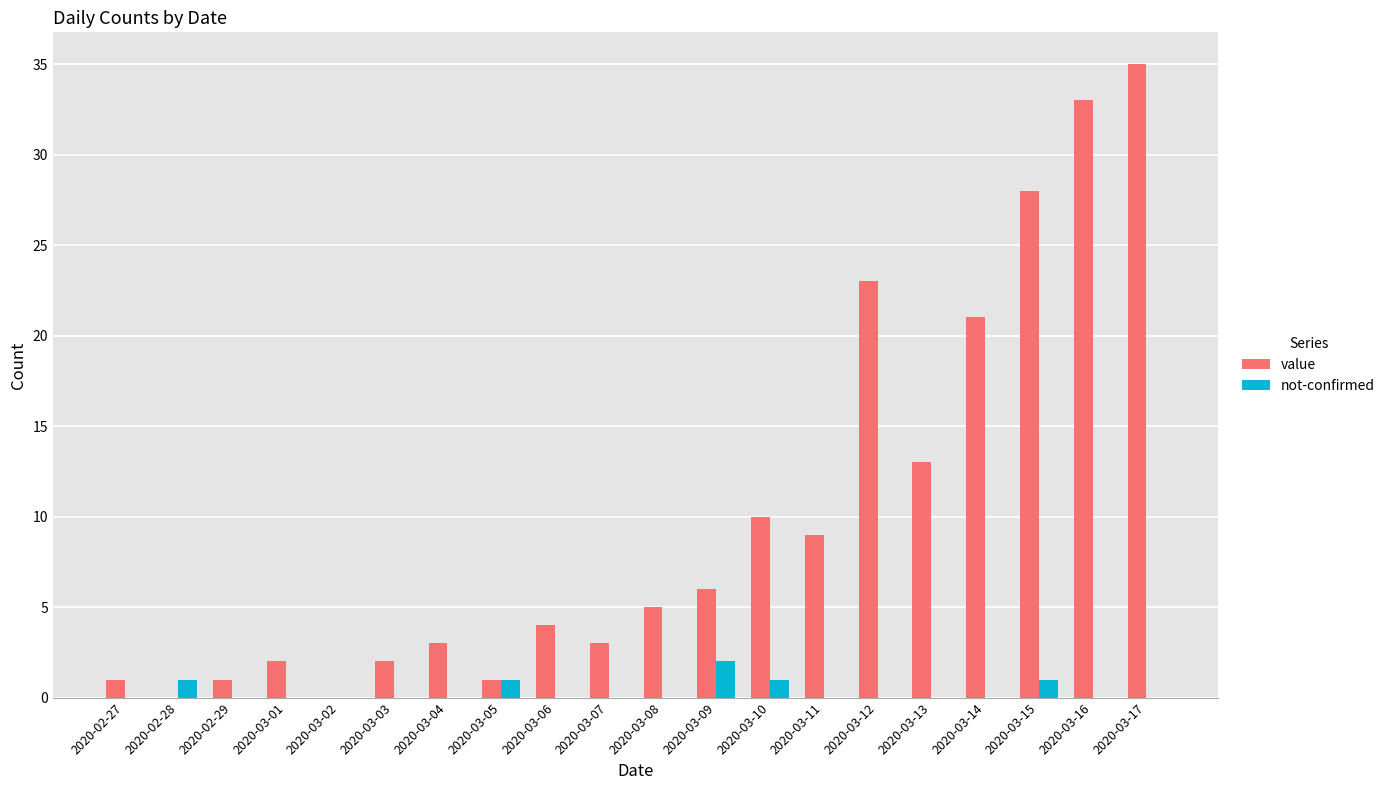

What is the sum of the value values at 2020-03-06 and 2020-03-17?

39